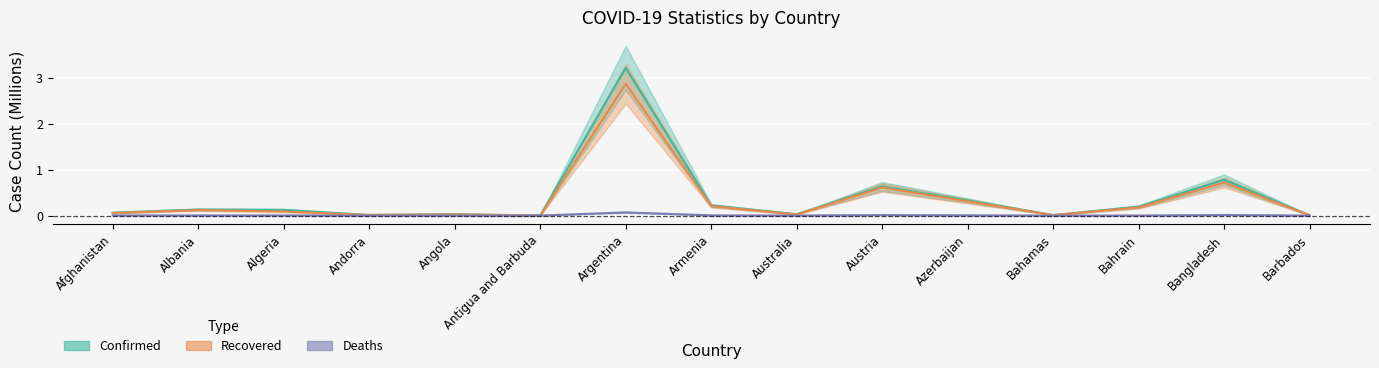

What is the label of the 11th point from the left?

Azerbaijan